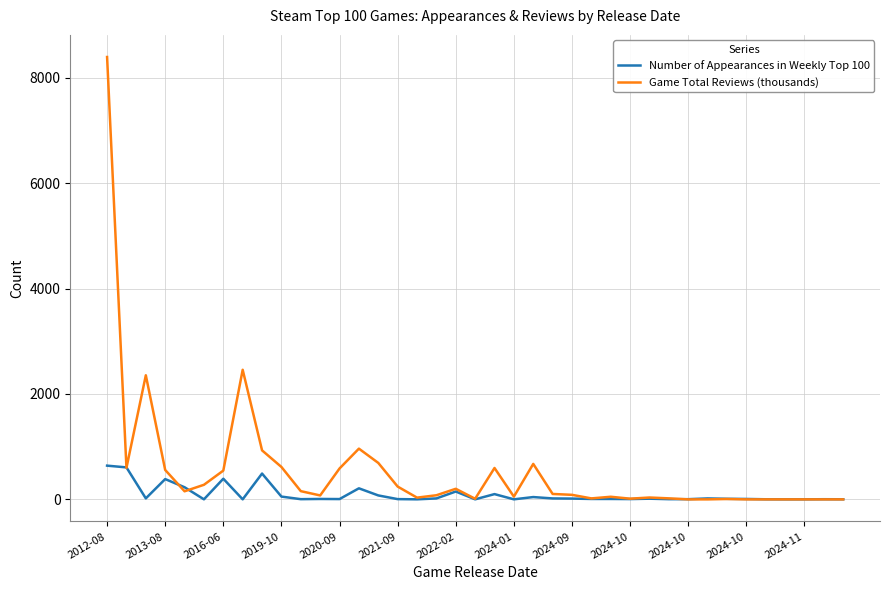

Which series has the largest total across all categories?

Game Total Reviews (thousands)